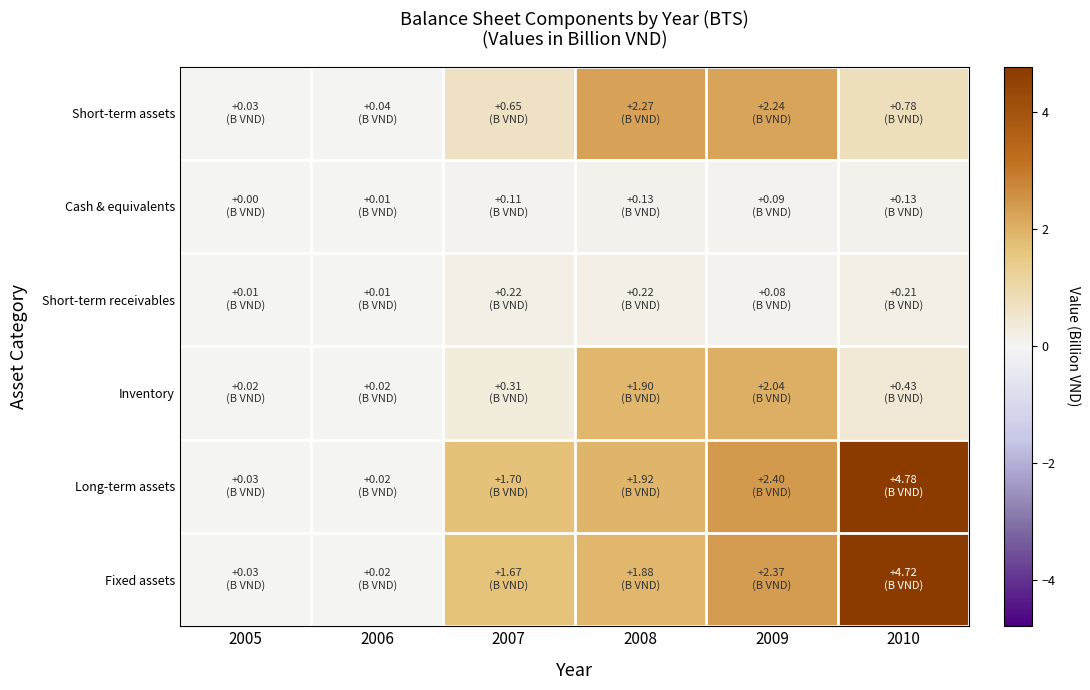

Which series has the widest spread of values?

Long-term assets